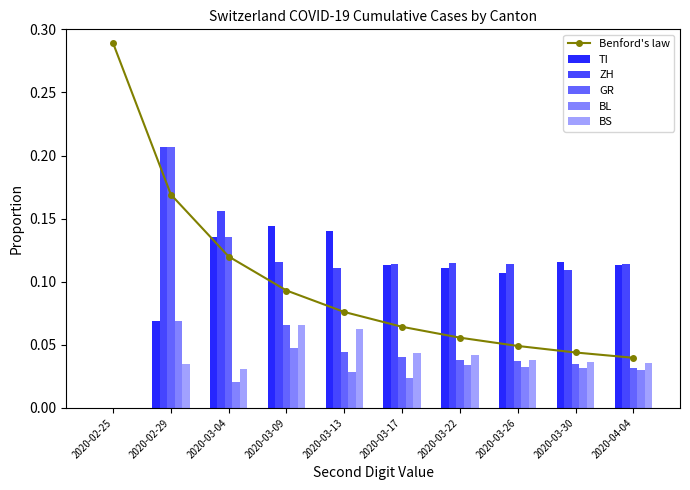

Which series has the largest total across all categories?

ZH